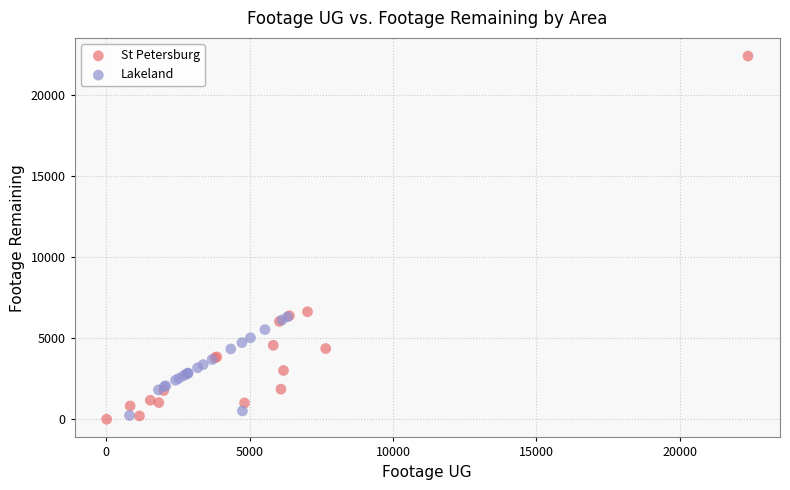

Which series has the largest Y range (max minus min)?

St Petersburg